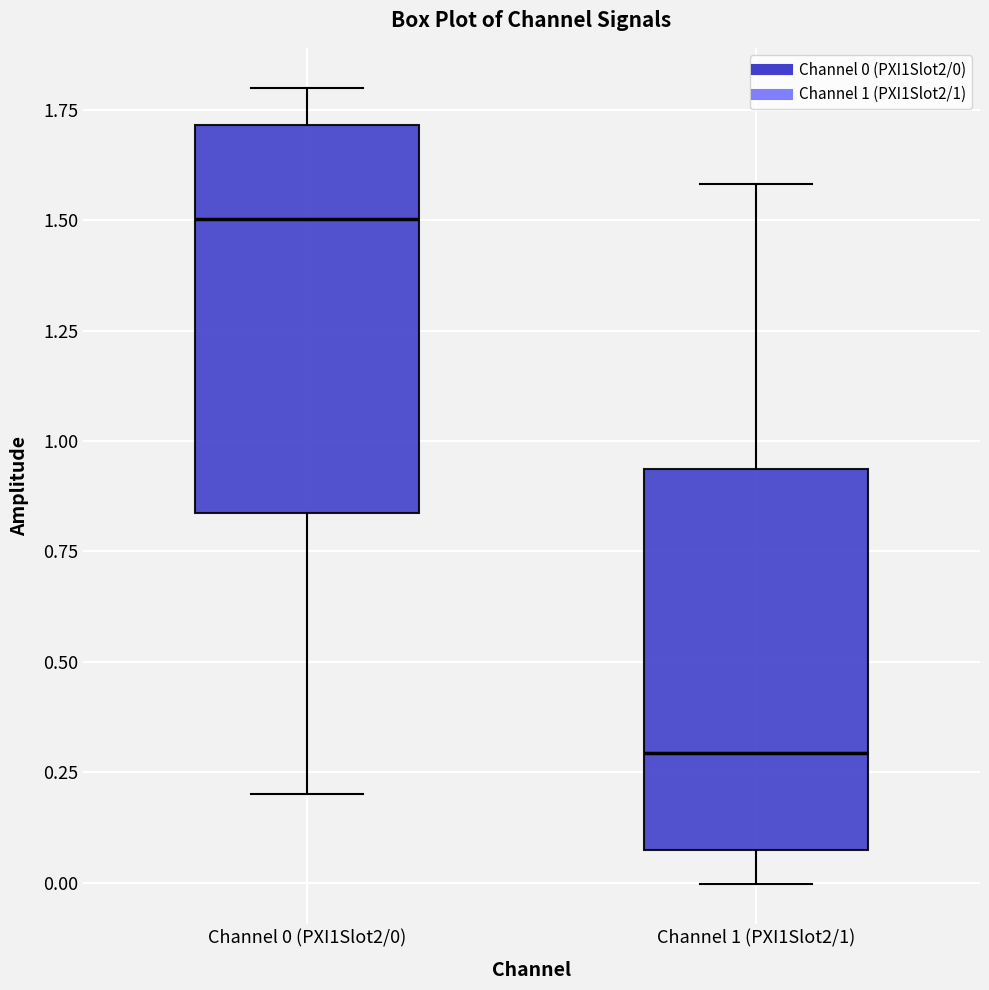

Which box's median line is the lowest?

Channel 1 (PXI1Slot2/1)